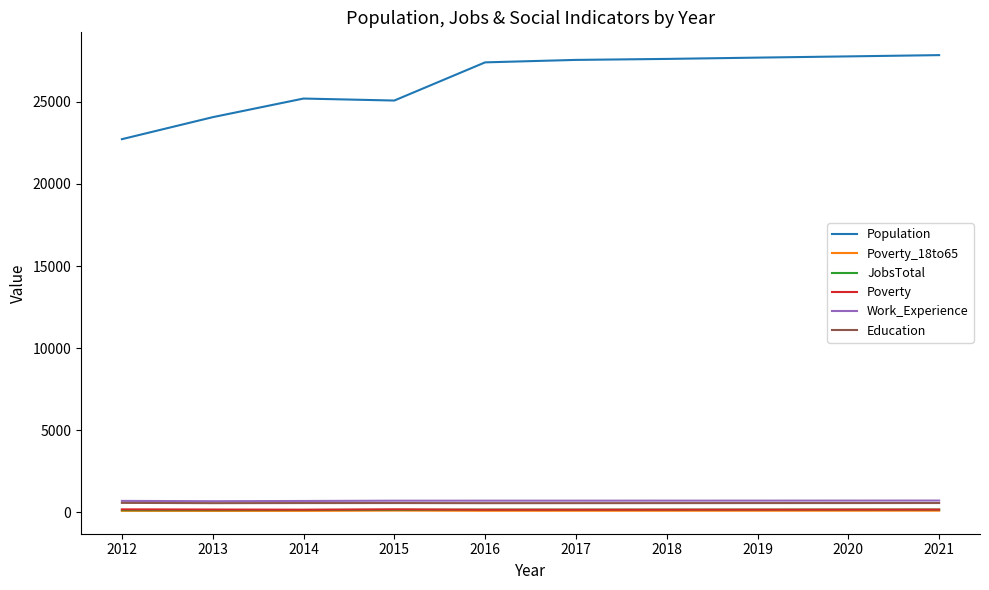

What is the greatest value displayed?

27842